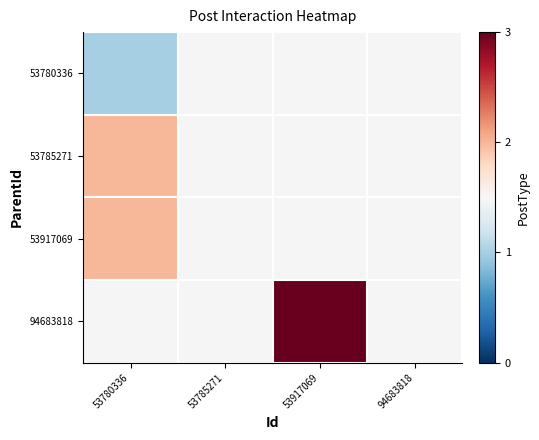

Which category has the lowest value across all series?

53780336